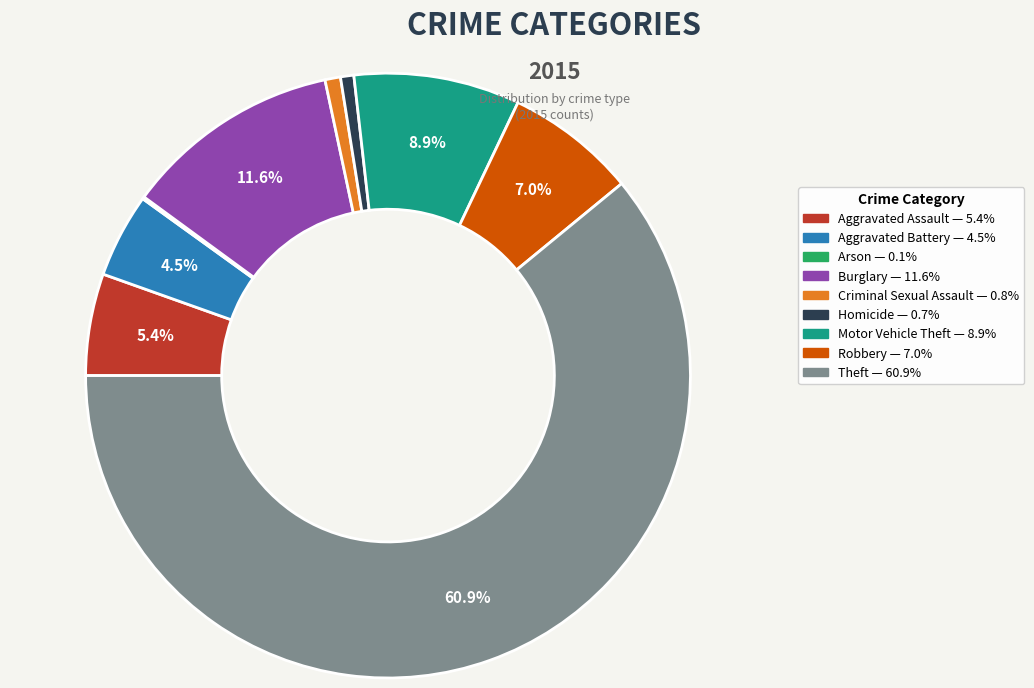

Which category has the biggest portion of the pie?

Theft